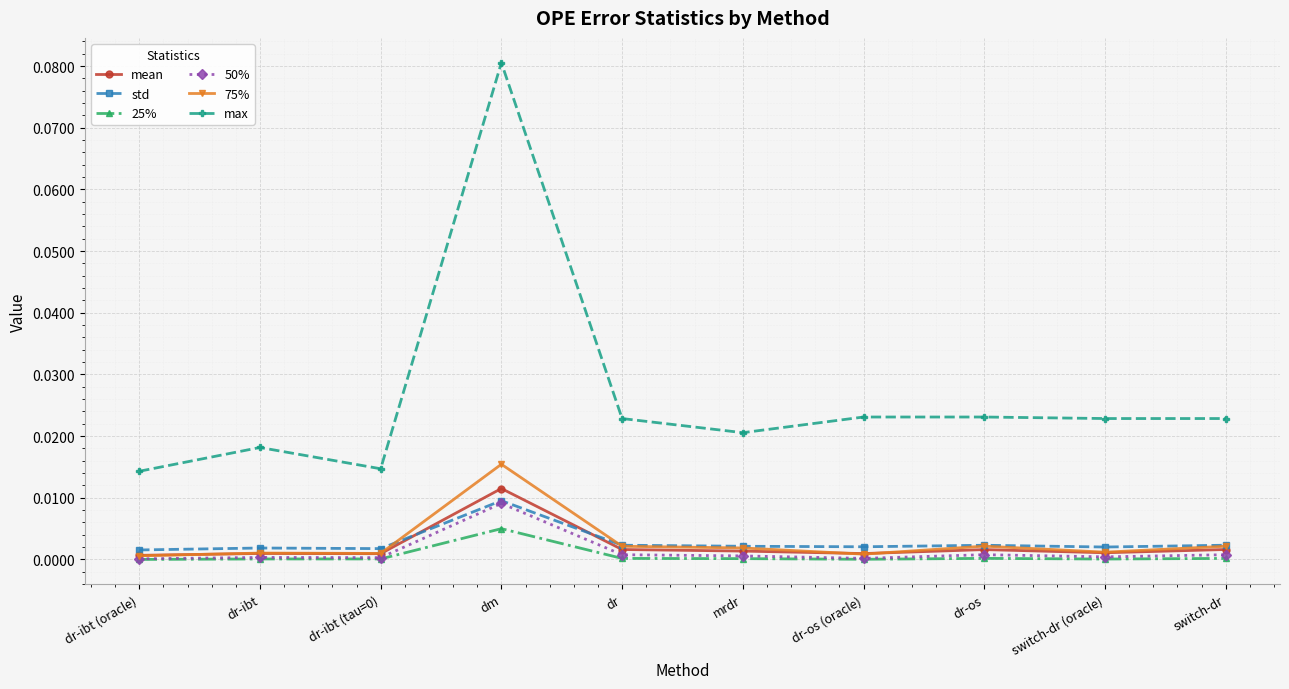

Is the value of 50% at dm greater than the value of mean at dm?

No